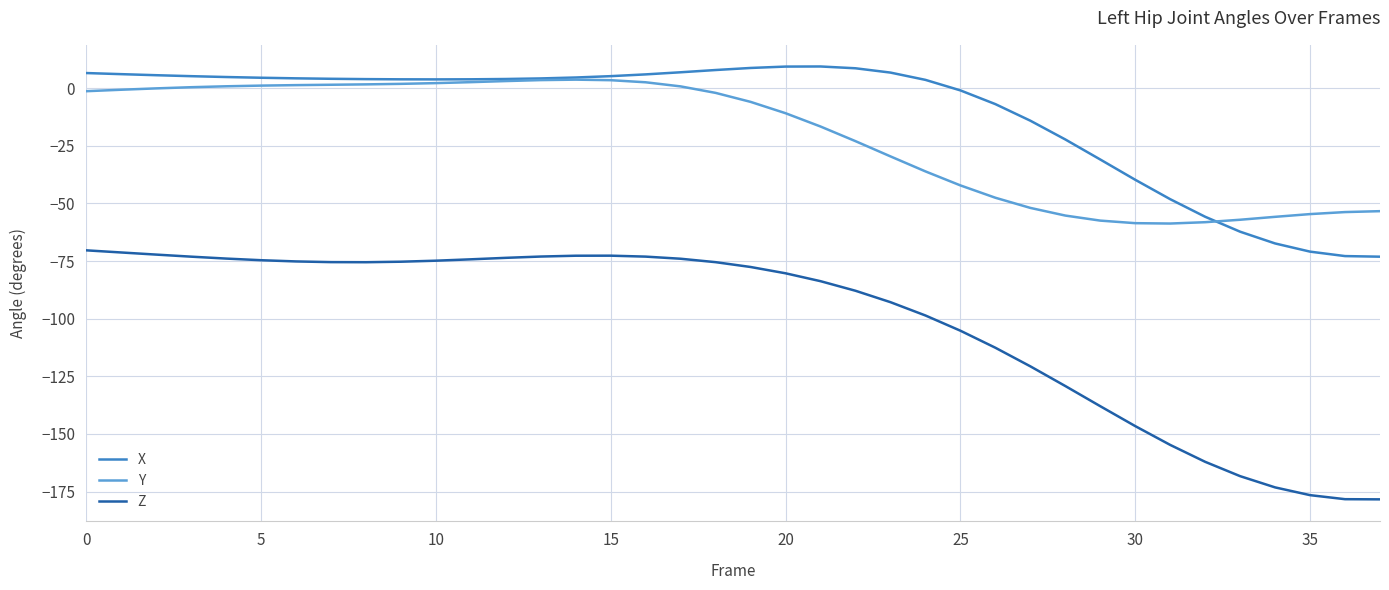

What is the minimum value shown in the chart?

-178.4